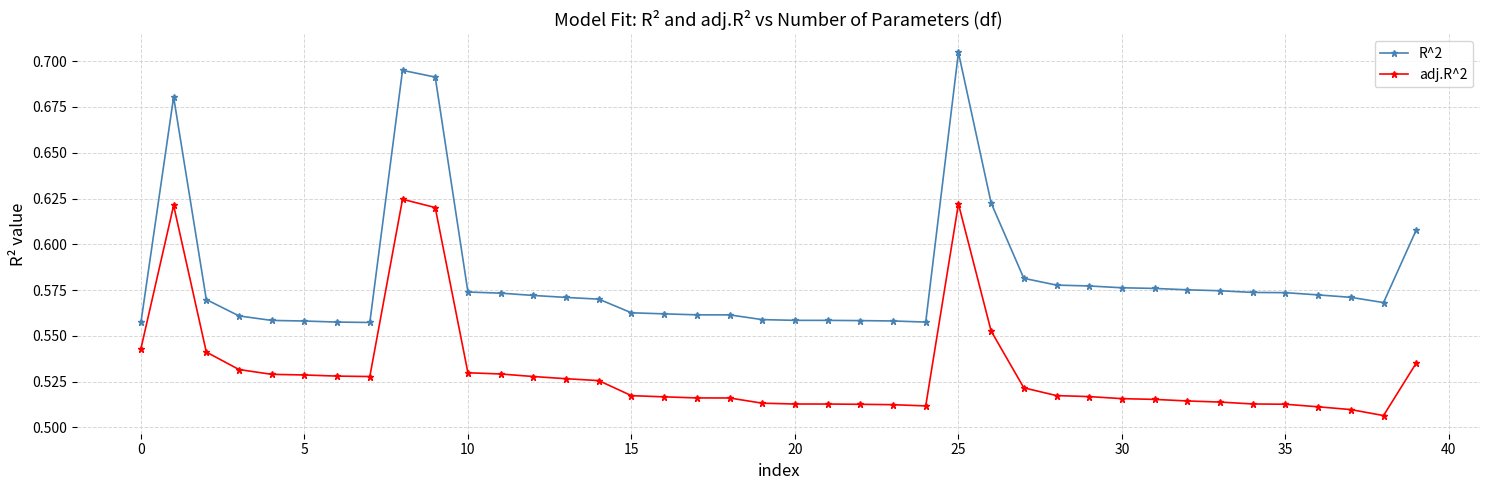

What is the difference between the maximum and minimum values in the R^2 series?

0.1